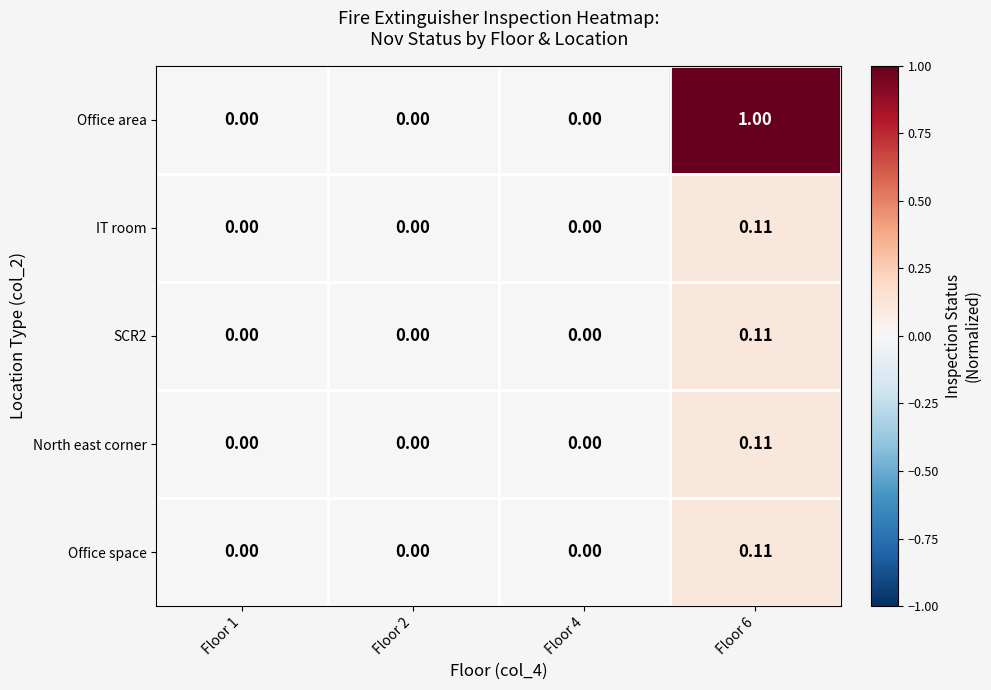

Which series has the largest total across all categories?

Office area